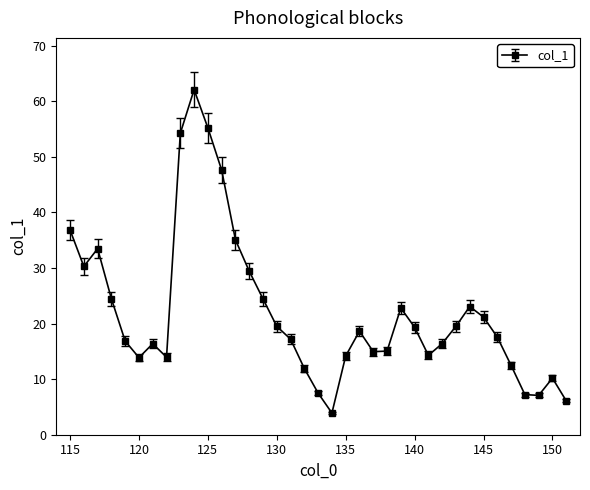

What is the difference between the maximum and minimum values?

58.2